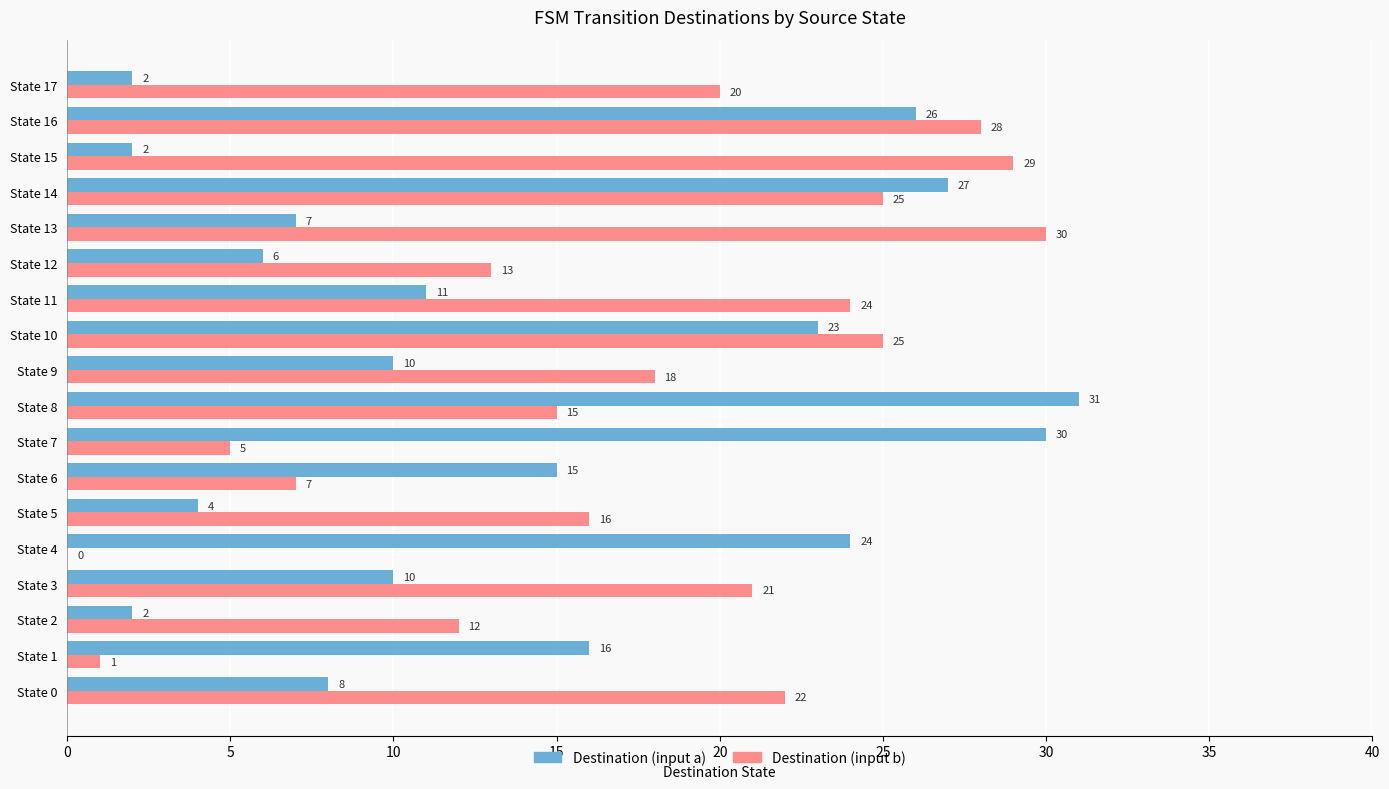

Which series has the largest total across all categories?

Destination (input b)